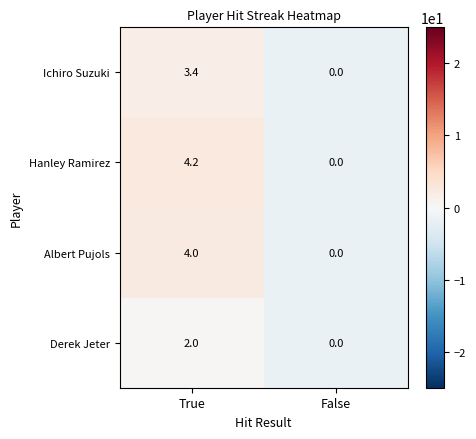

What is the spread (max minus min) of values at True?

2.2